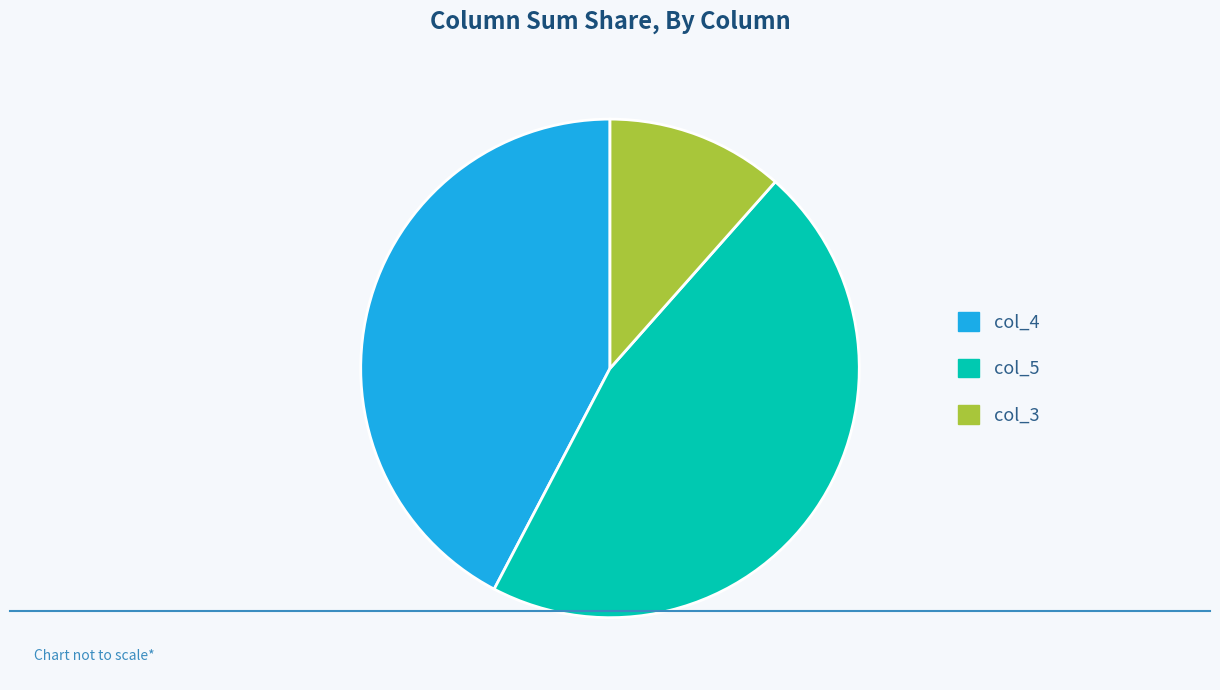

What is the ratio of the value at col_5 to the value at col_4?

1.1